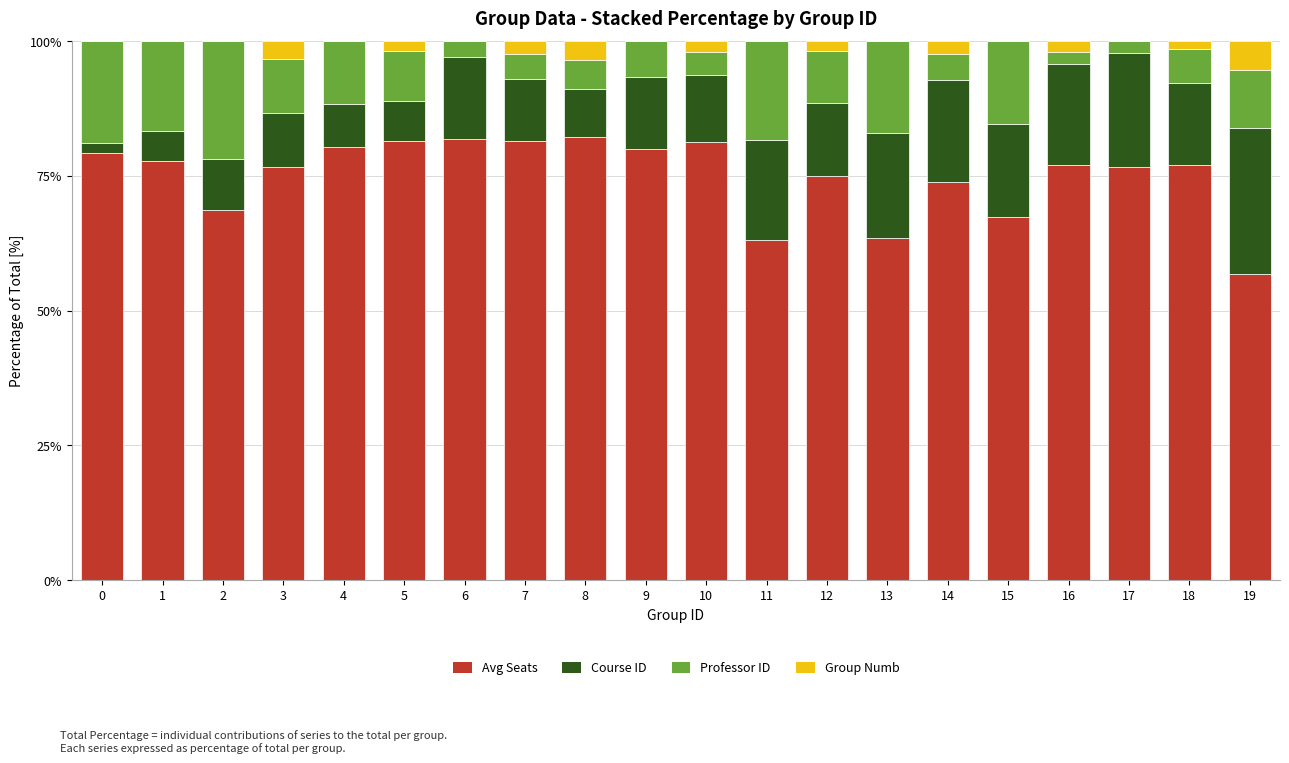

Count the number of data series in this chart.

4